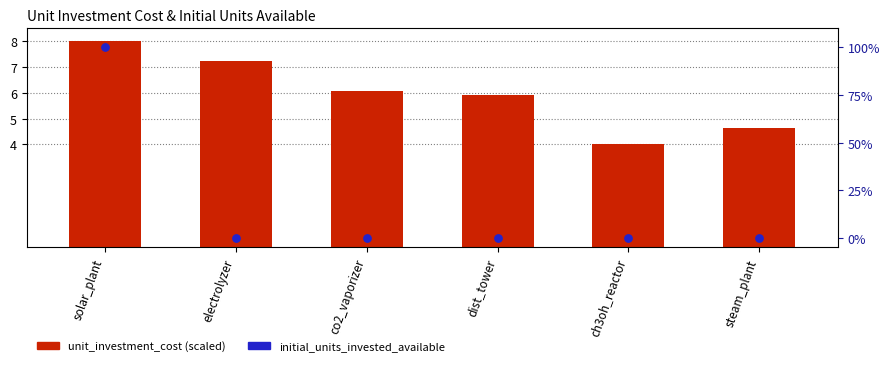

At which category is the sum across all series the highest?

solar_plant